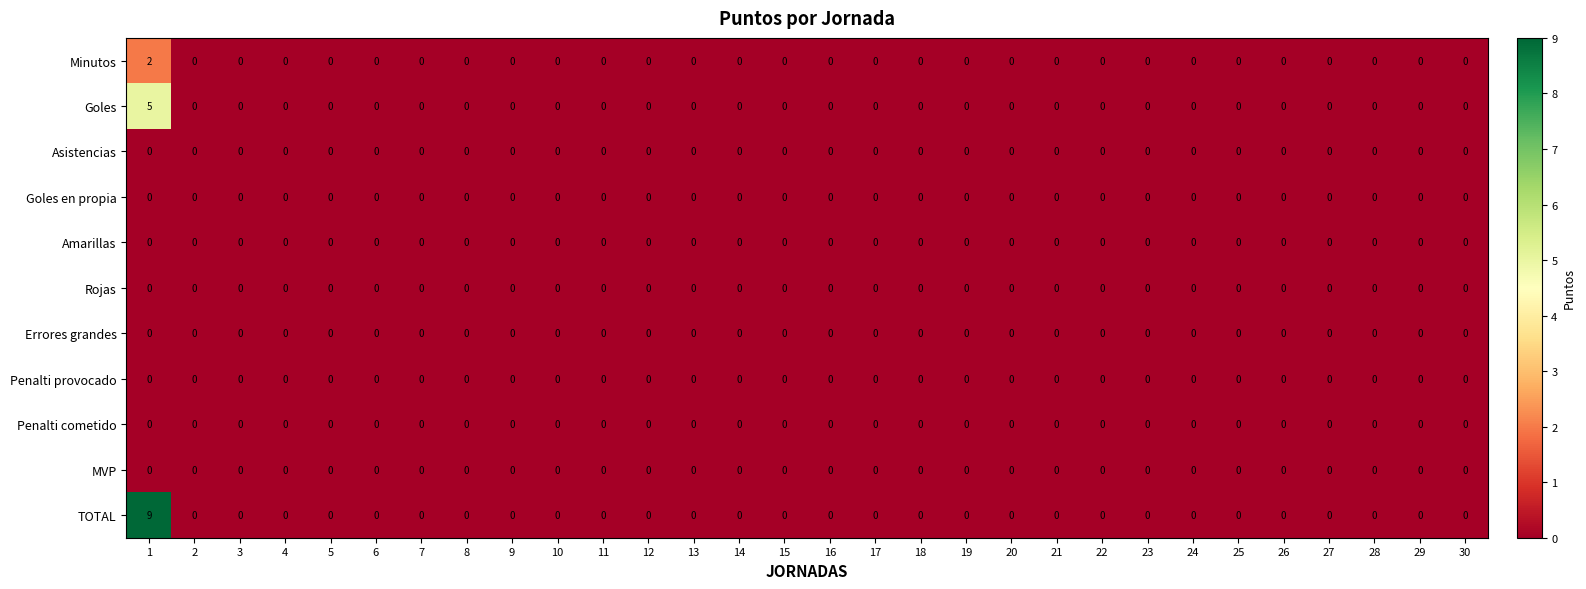

The value of TOTAL at 6 is 5. True or false?

False